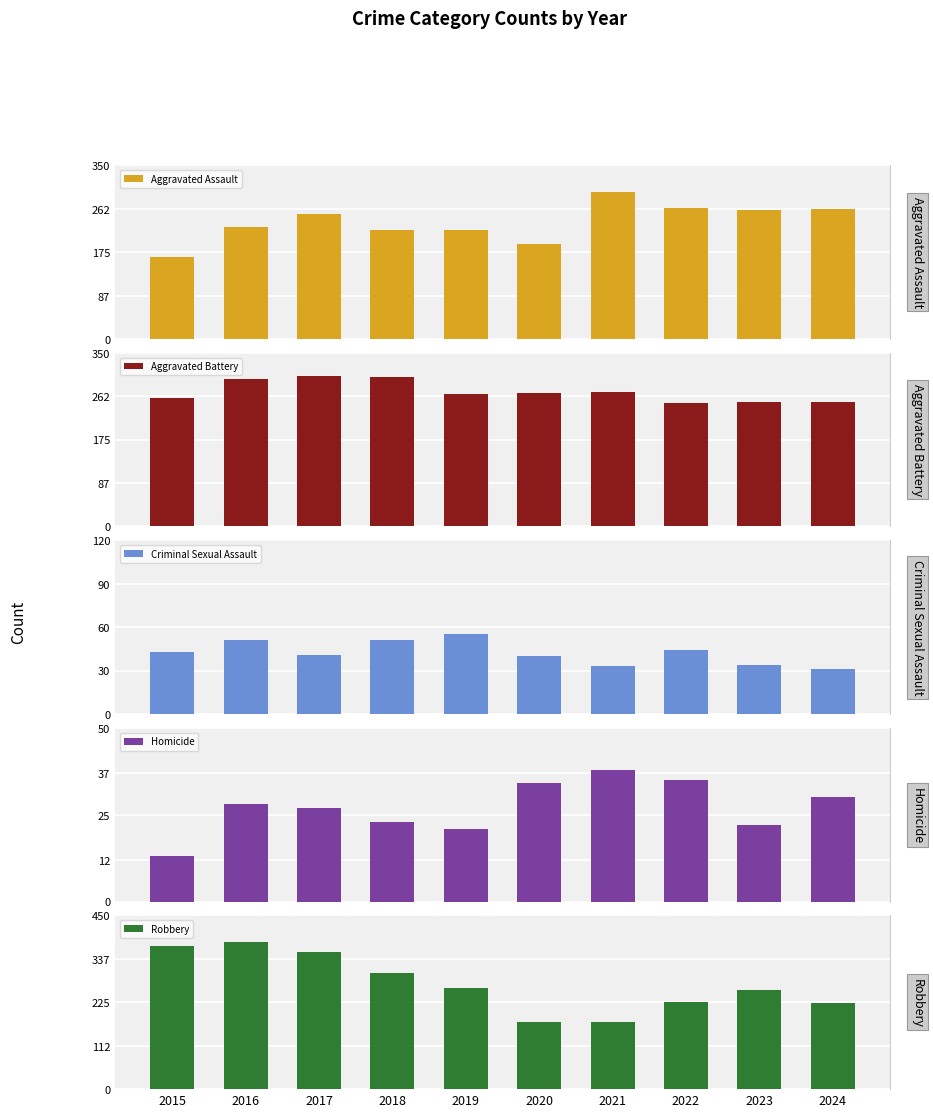

What is the value of the Robbery bar at the 4th from the left?

302